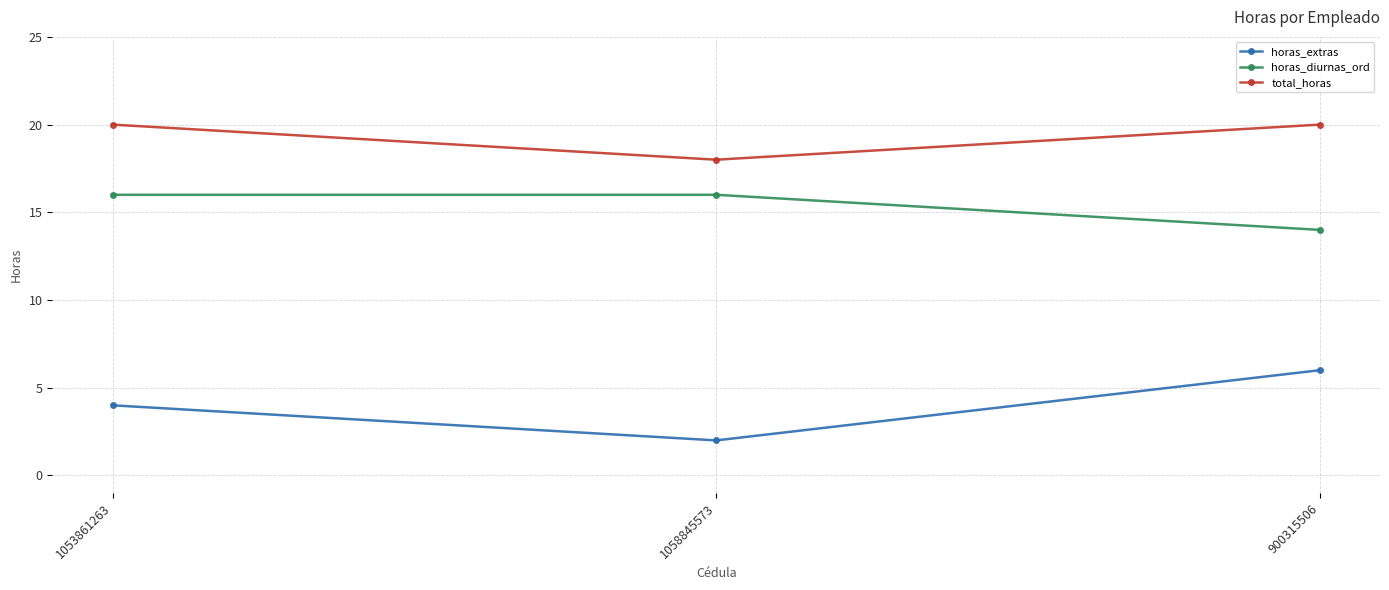

What is the sum of all total_horas values?

58